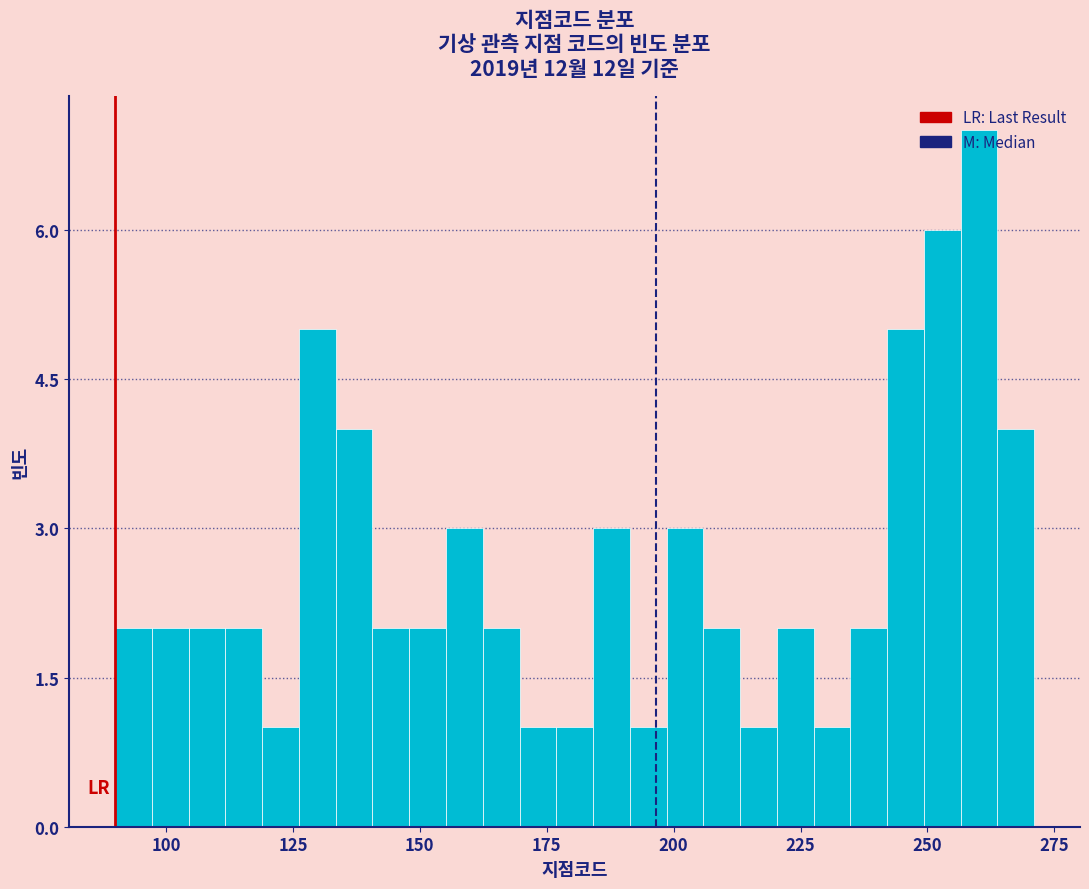

Read against the x-axis, roughly where is the centre of the tallest bar?

260